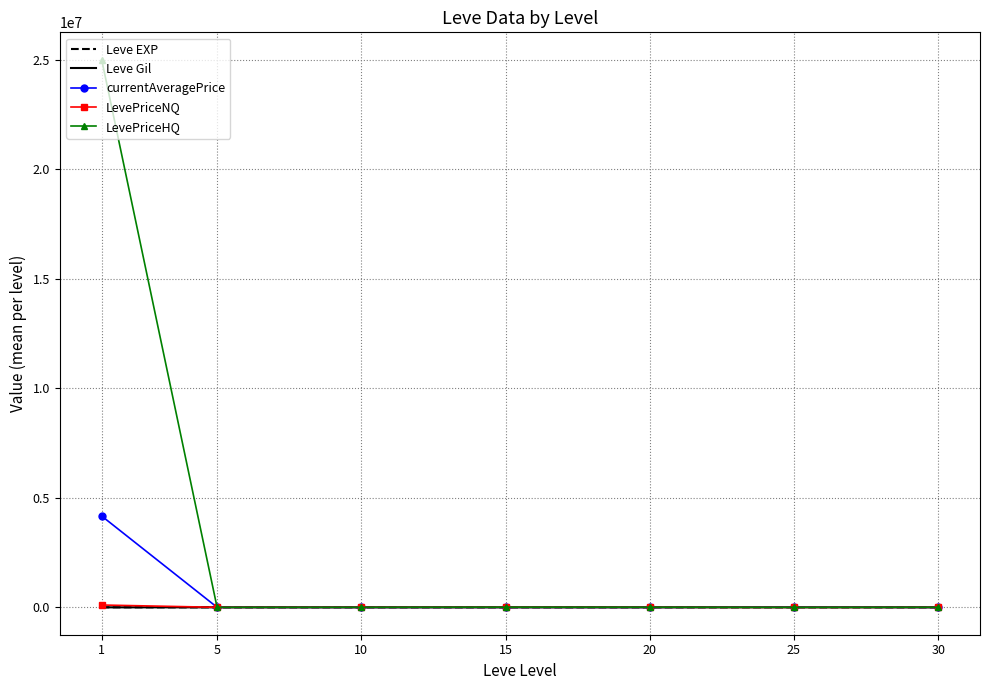

At which category does Leve Gil reach its first local peak?

10